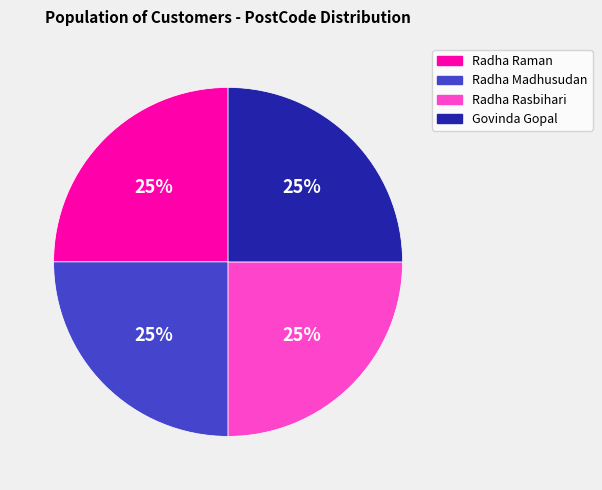

What is the ratio of the value at Radha Madhusudan to the value at Govinda Gopal?

1.0